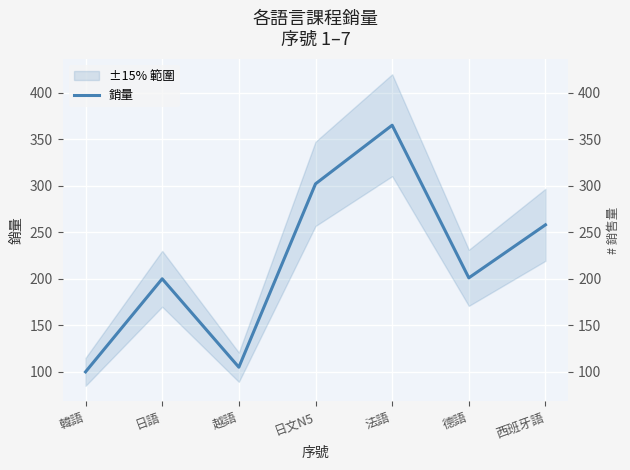

What is the value of the 7th point from the left?

258